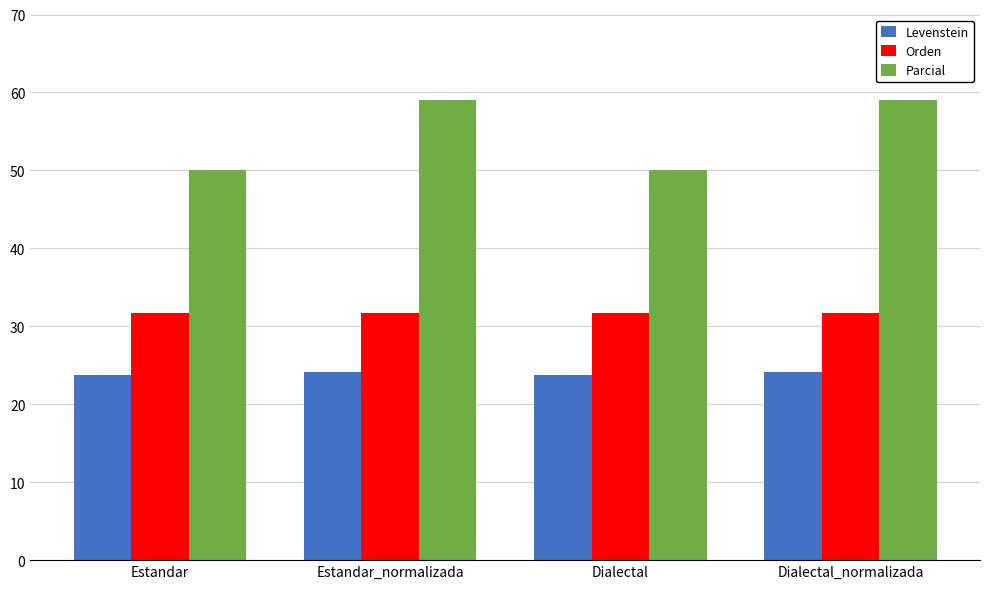

What is the sum of the Parcial values at Estandar_normalizada and Dialectal?

109.1